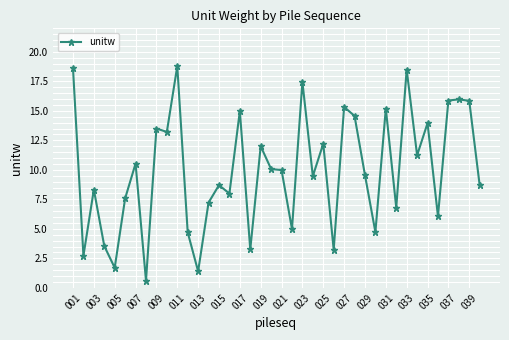

What is the maximum value shown in the chart?

18.8